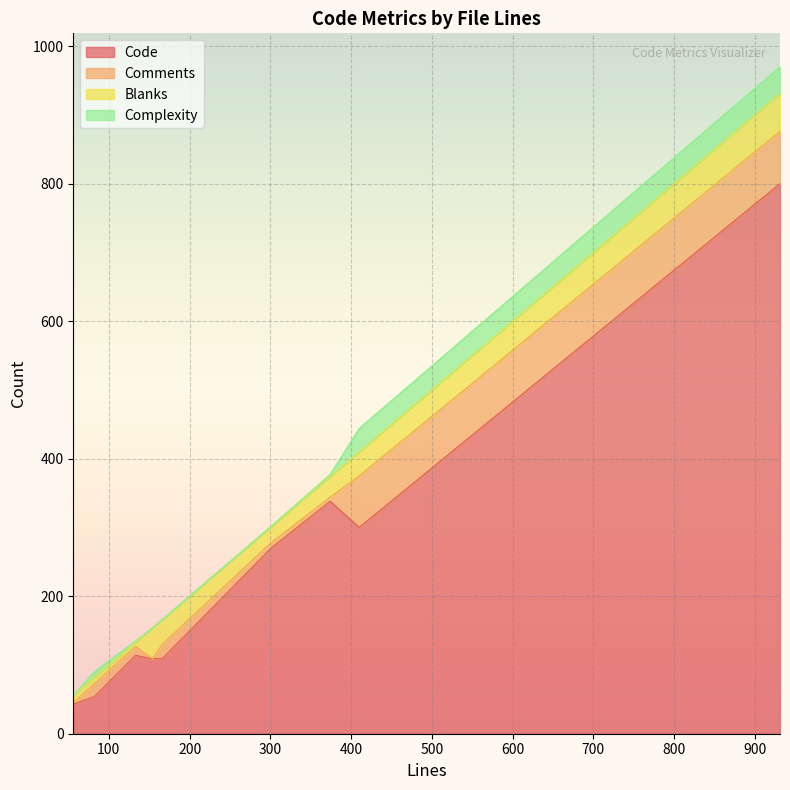

At which label does Comments first exceed 13?

166